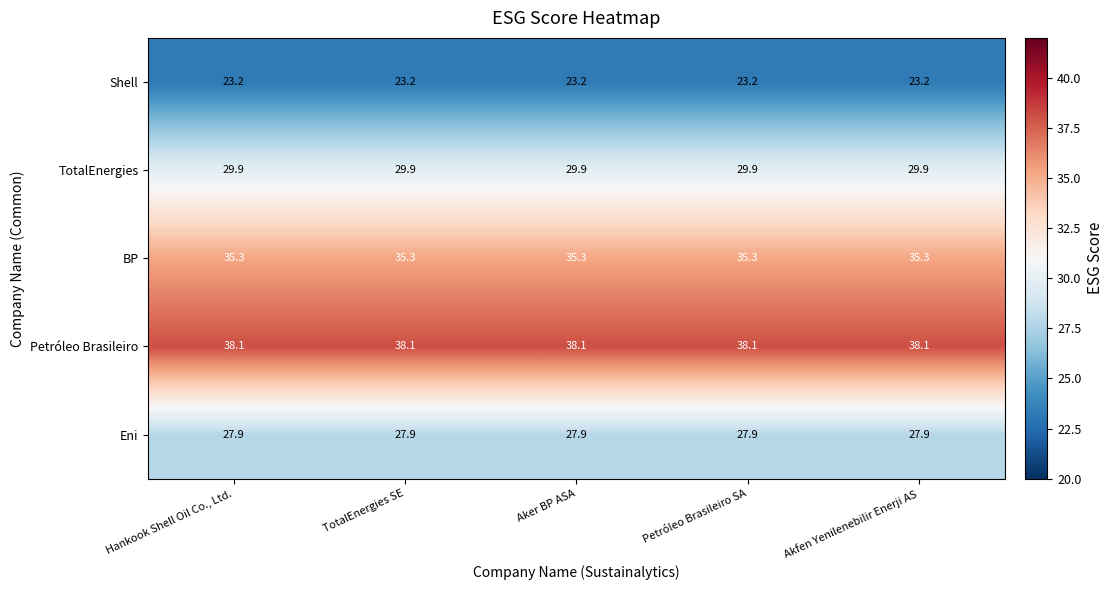

Is it true that Petróleo Brasileiro equals 38.1 at Hankook Shell Oil Co., Ltd.?

True